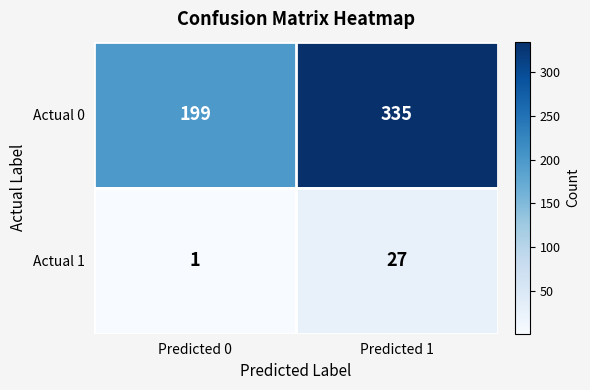

Which label corresponds to the smallest value in the chart?

Predicted 0